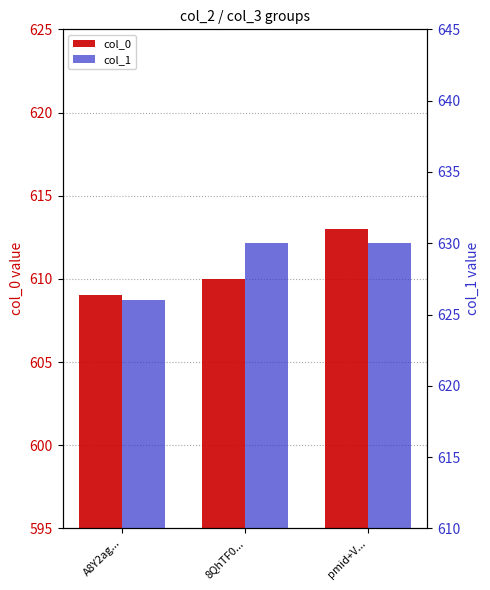

How many data points does each series have?

3